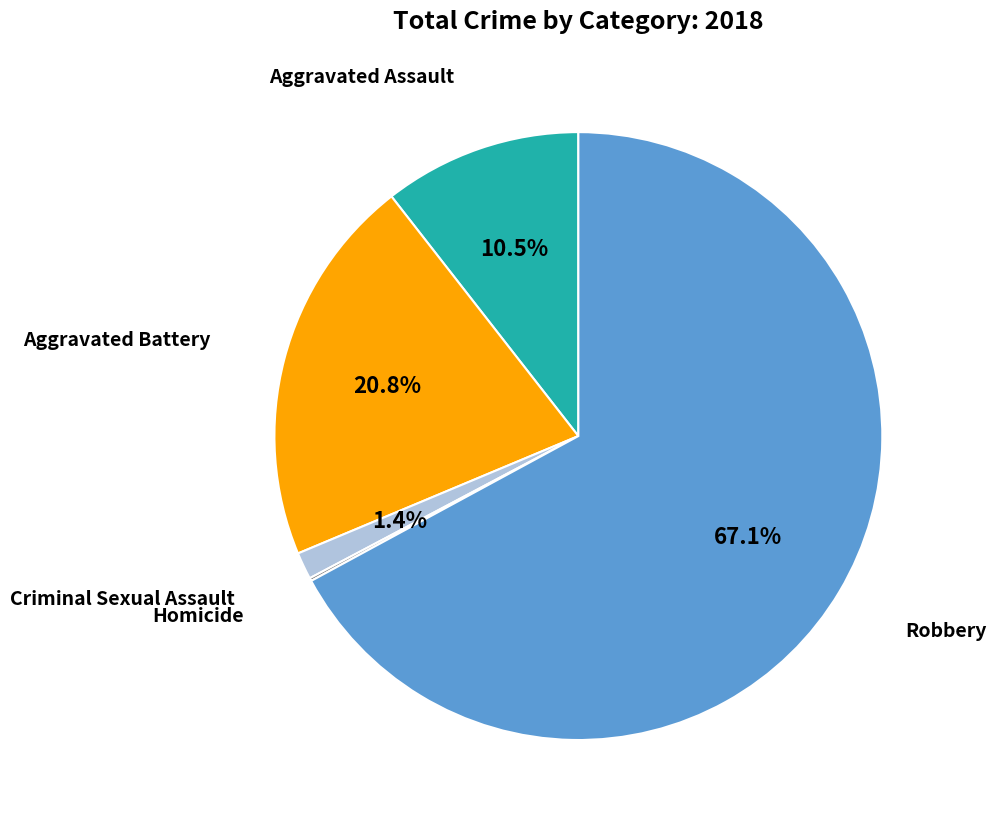

Does any single category account for the majority?

Yes